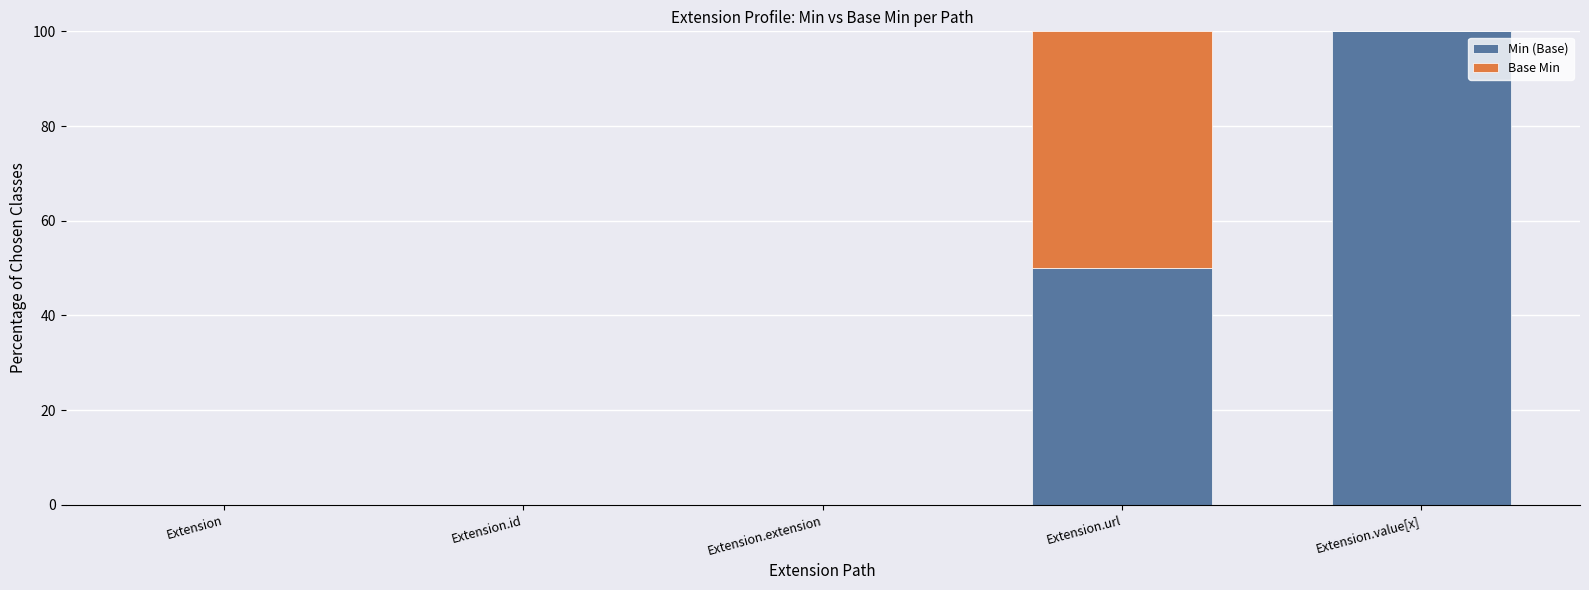

How many distinct data groups are displayed?

2